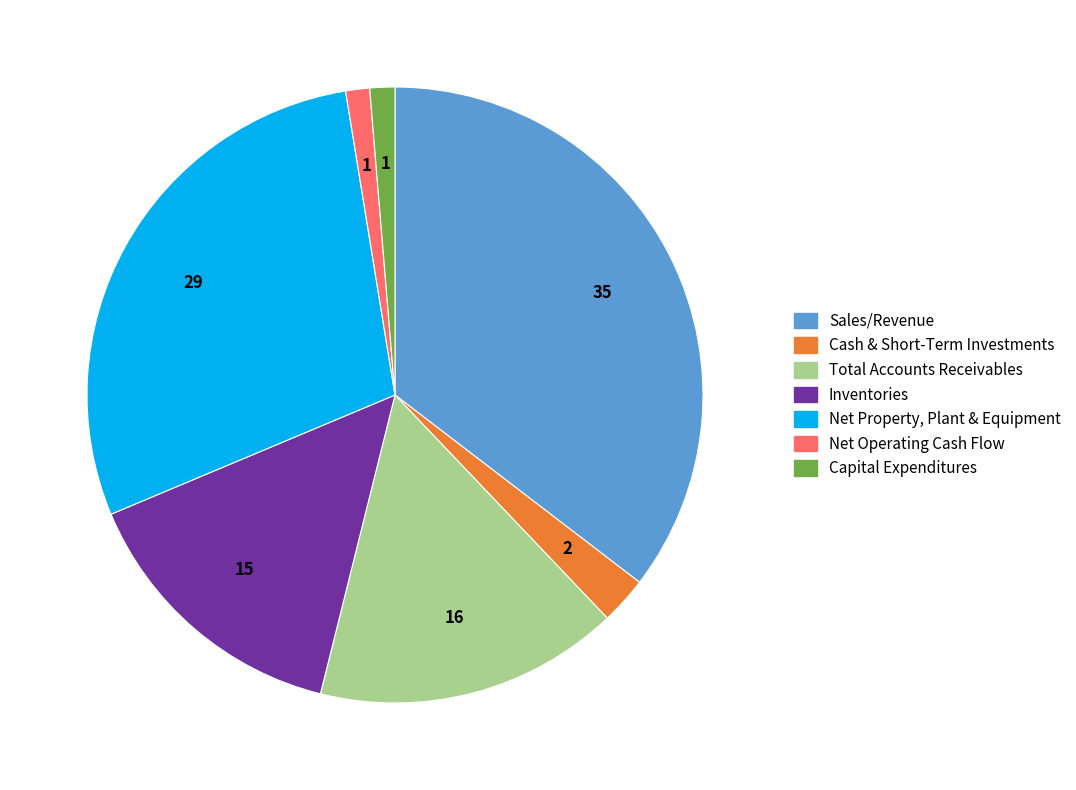

True or false: Total Accounts Receivables accounts for 16% of the total.

True